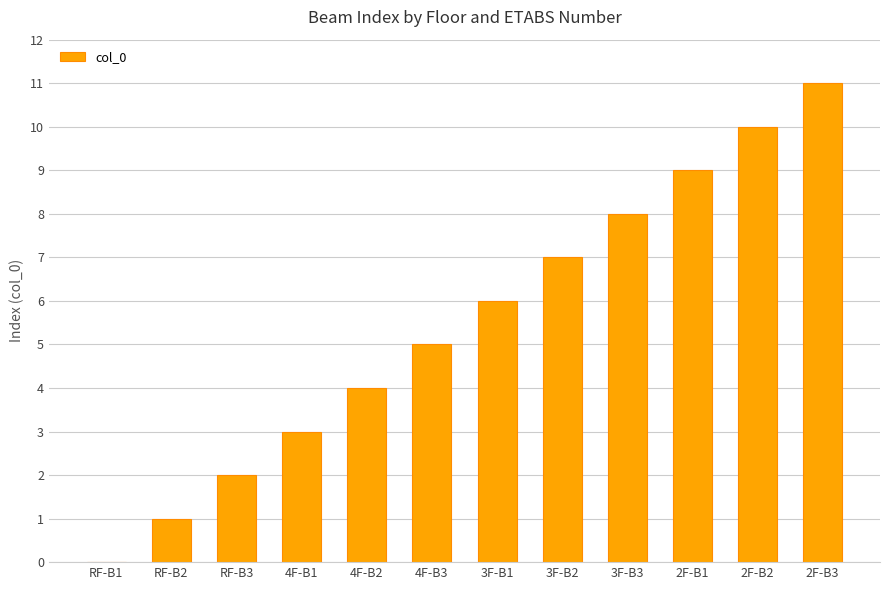

What is the change in value from RF-B1 to 2F-B1?

+9